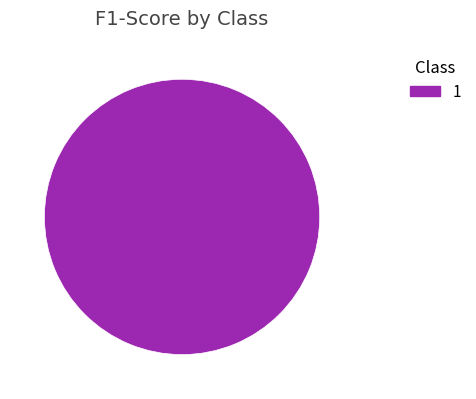

The 1 slice represents 100% of the pie. True or false?

True